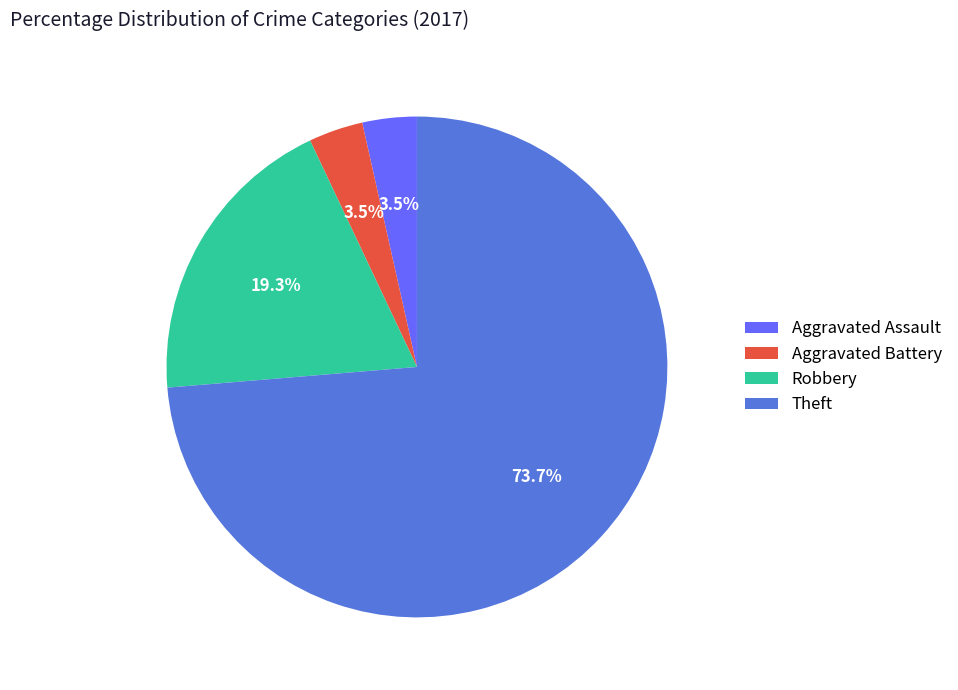

What is the largest slice in the pie chart?

Theft